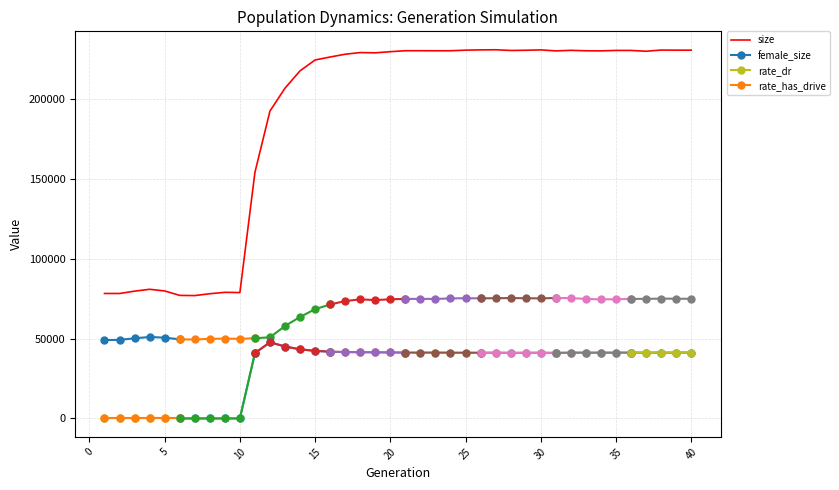

True or false: size and rate_has_drive cross at least once.

False